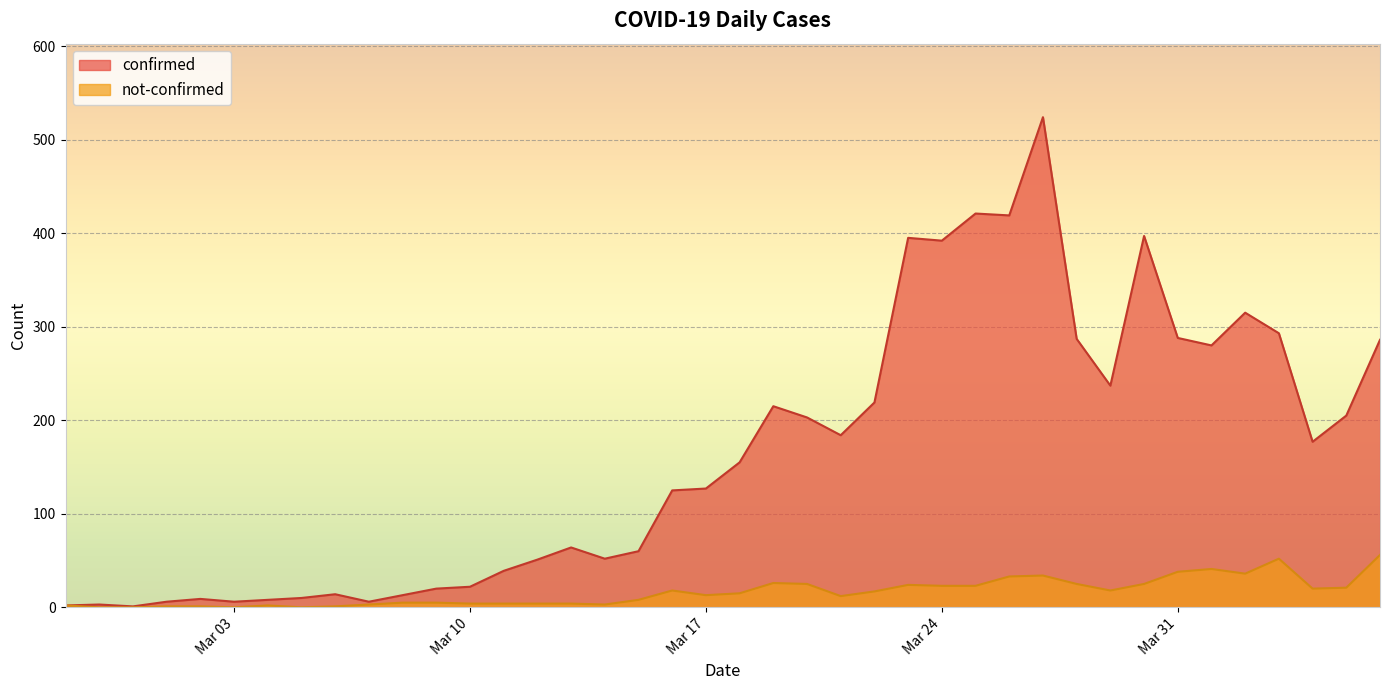

What is the total value across all series at 2020-03-04?

10